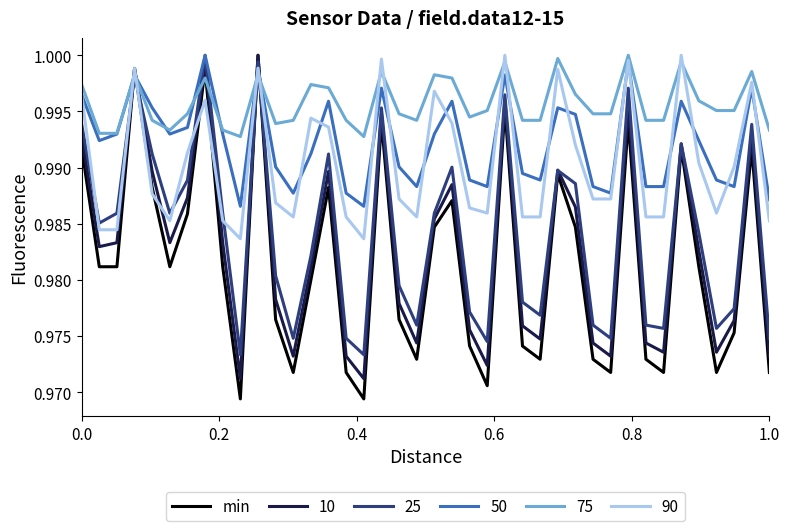

Which series ends up on top after the final intersection of 90 and 25?

90